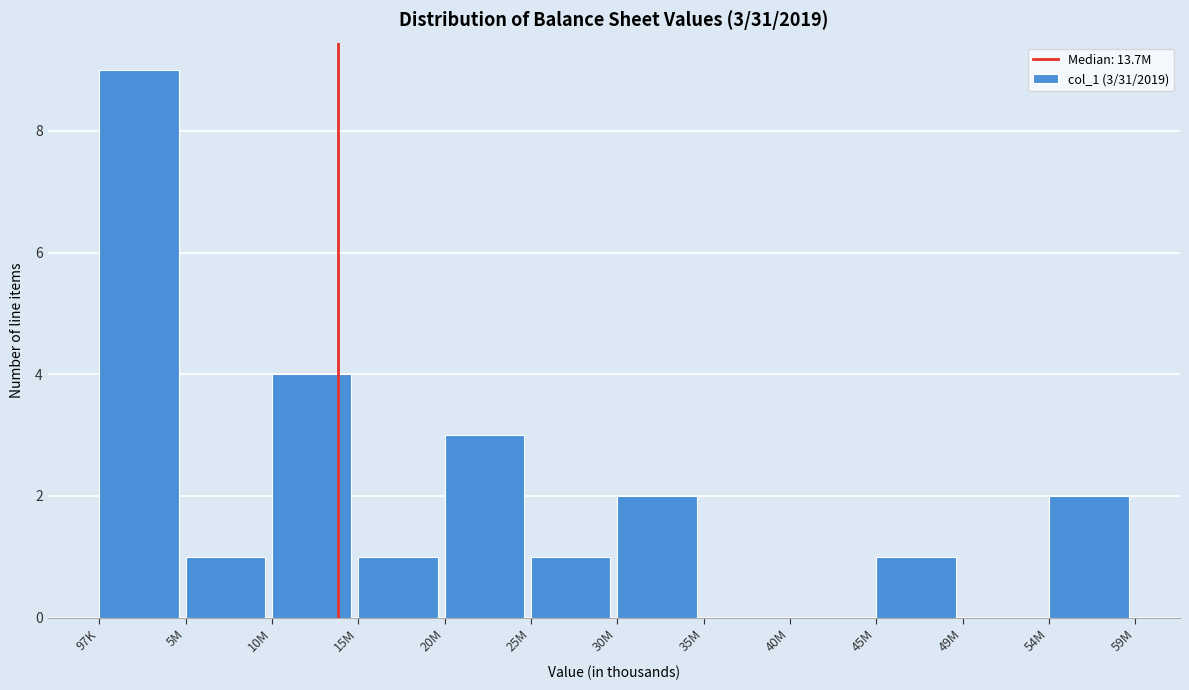

Reading left to right, what are all the values shown in this chart?

97K=9	5M=1	10M=4	15M=1	20M=3	25M=1	30M=2	35M=0	40M=0	45M=1	49M=0	54M=2